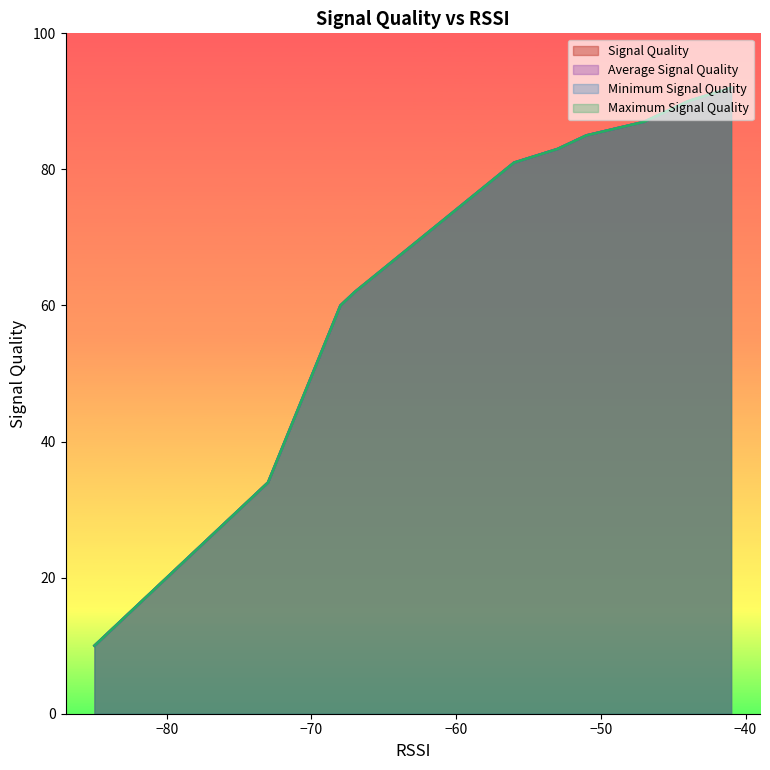

Which series changed the most between 3 and 14?

Signal Quality